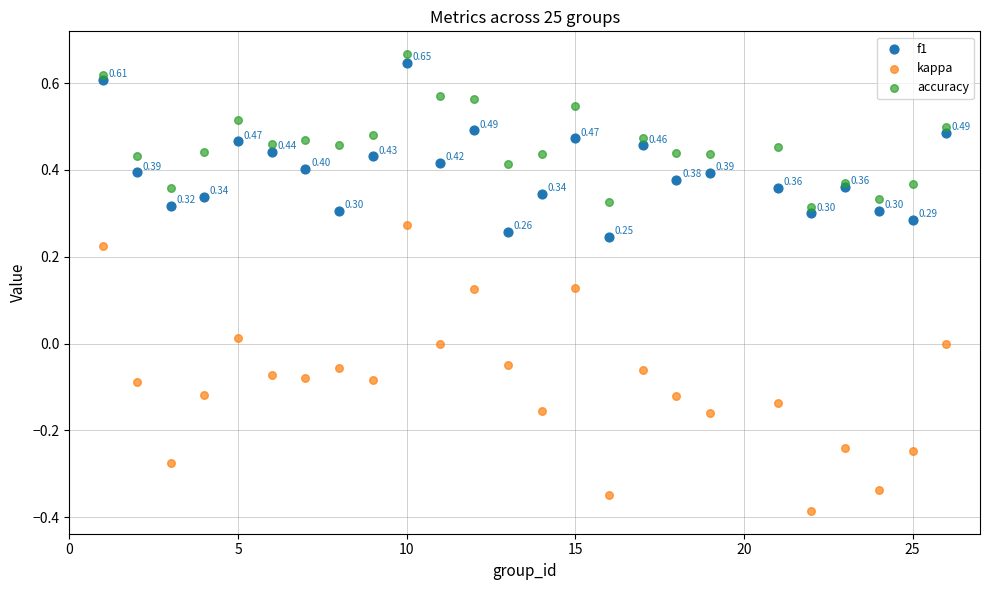

Which series contains the lowest Y value?

kappa